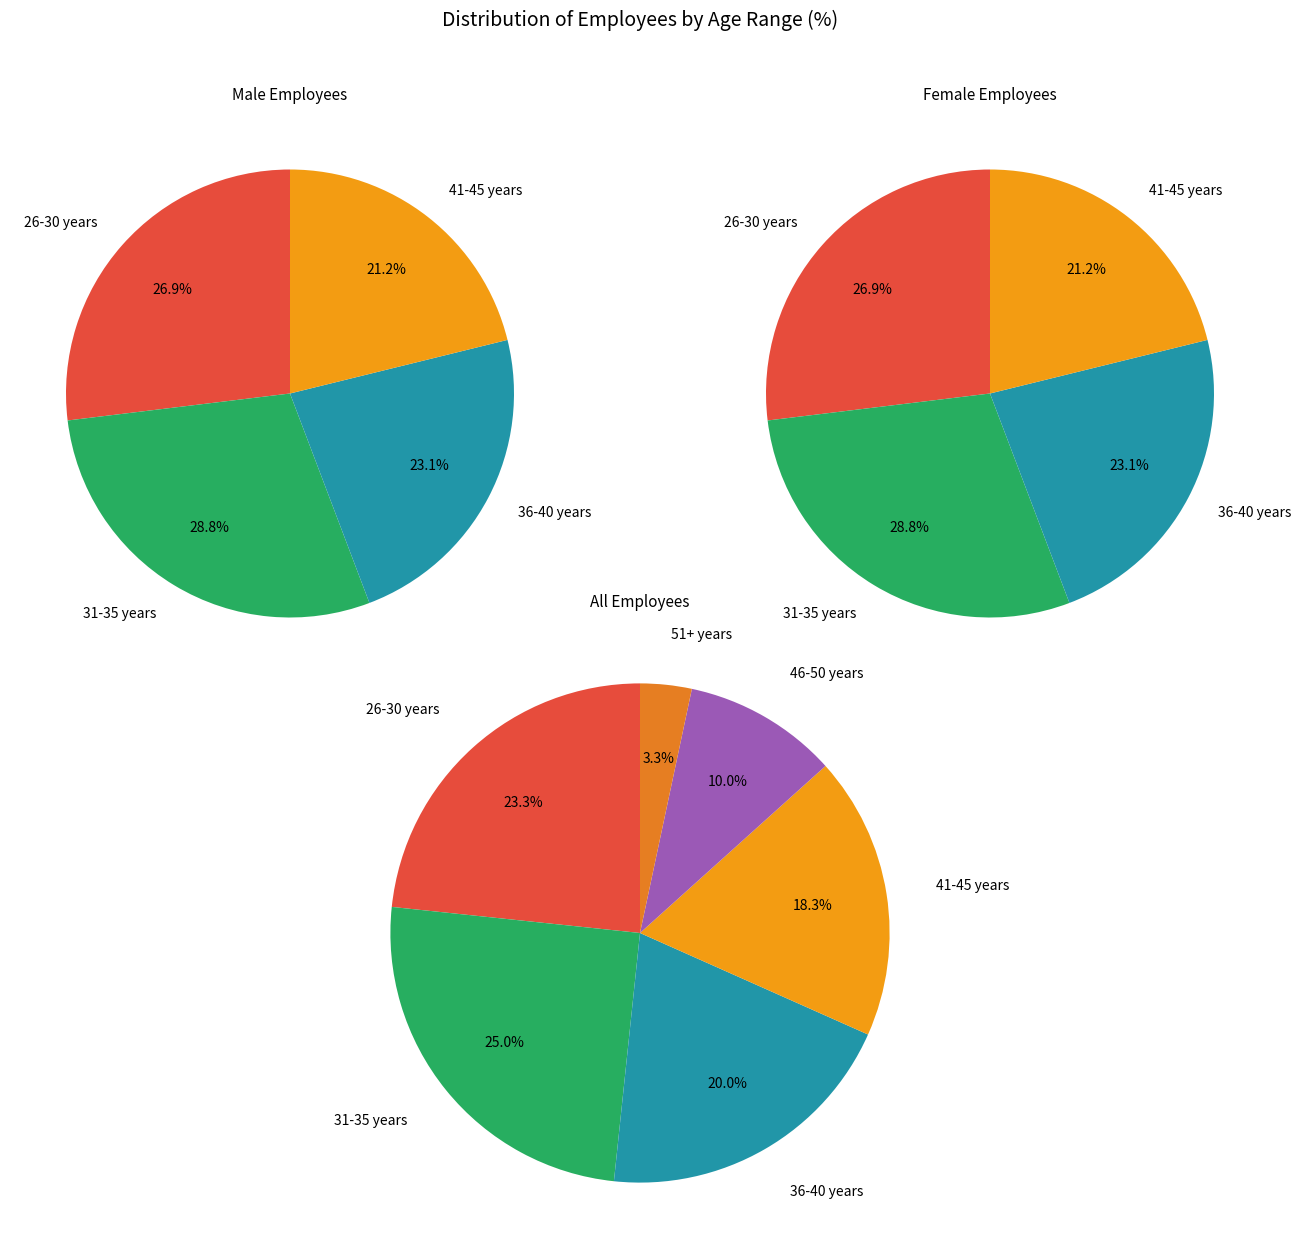

Which has a higher value, 36-40 years or 51-55 years?

36-40 years